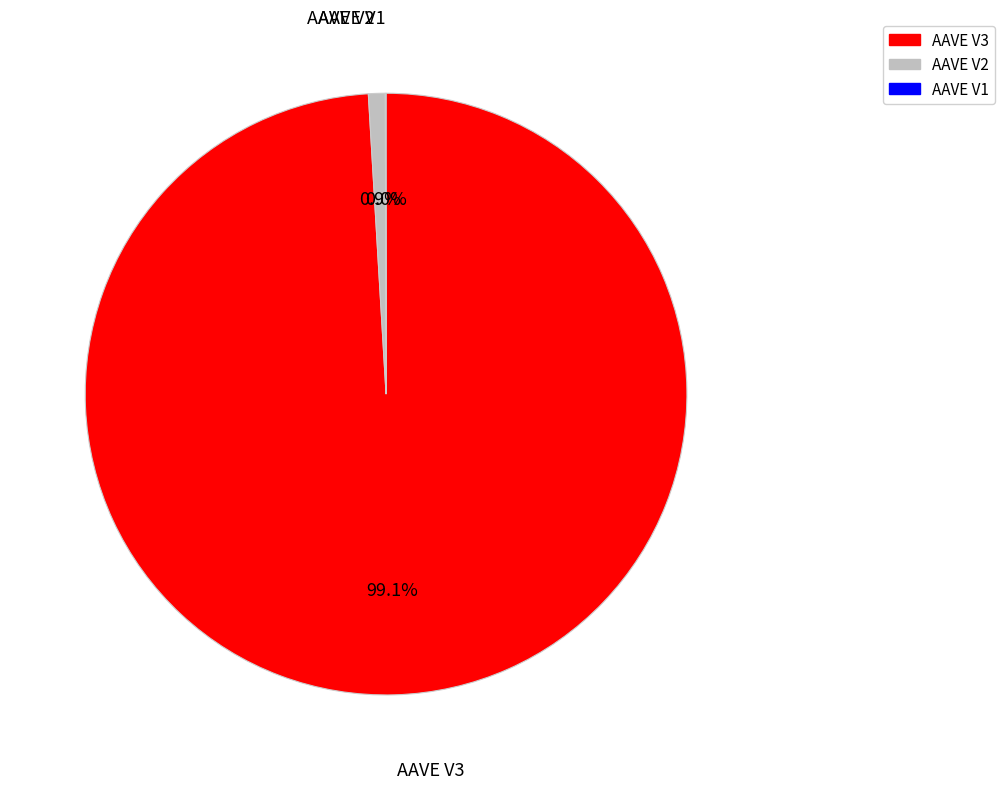

What is the largest slice in the pie chart?

AAVE V3